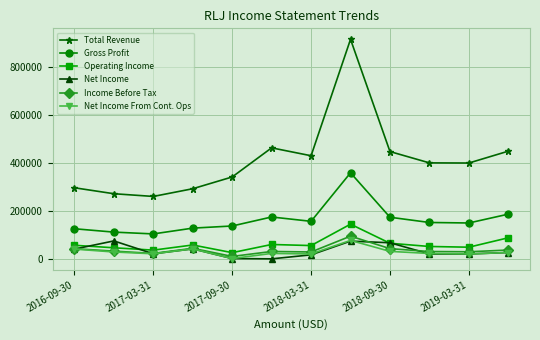

True or false: Income Before Tax and Total Revenue intersect in this chart.

False